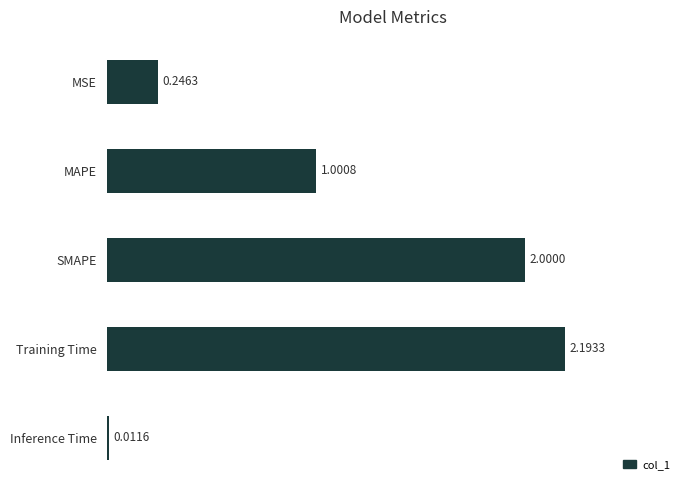

Which has a higher value, MSE or Training Time?

Training Time